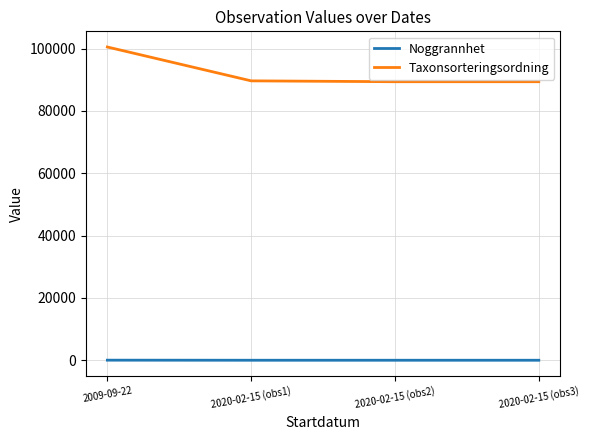

List the series in order of their overall mean, highest first.

Taxonsorteringsordning, Noggrannhet